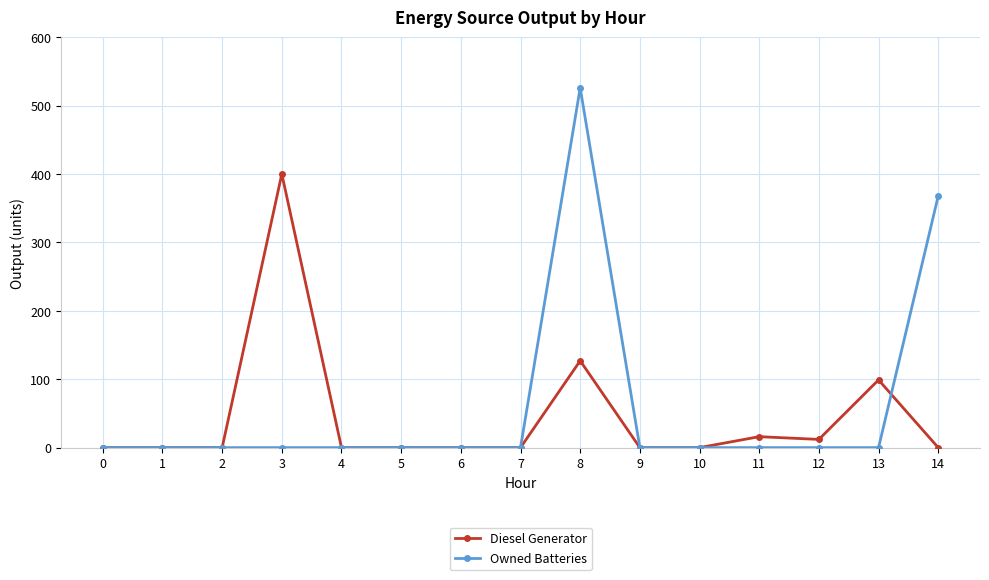

The Diesel Generator series shows 16 at 11. True or false?

True